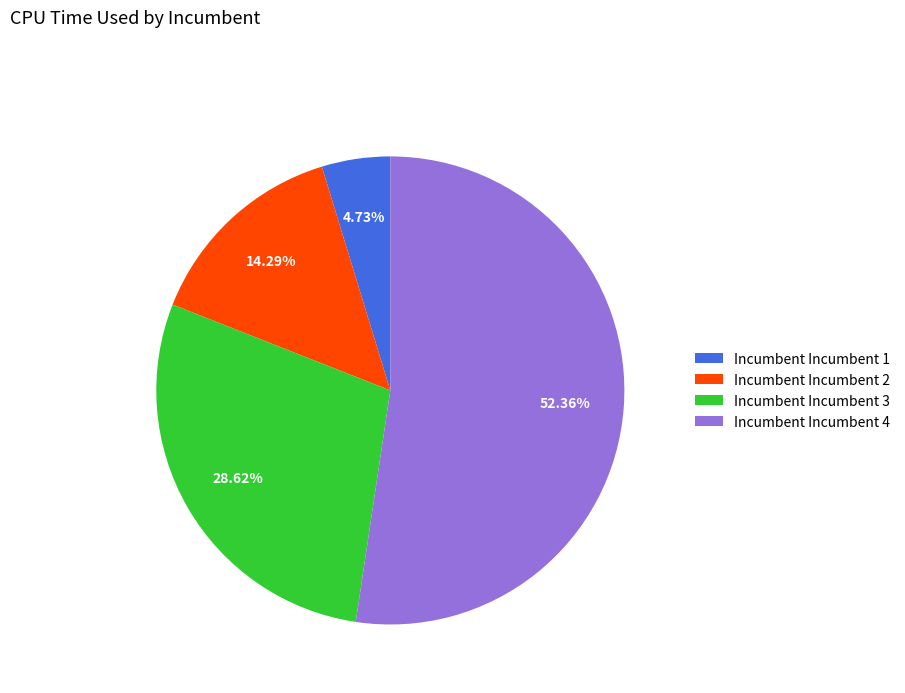

To the nearest percent, what is the average slice percentage?

25%